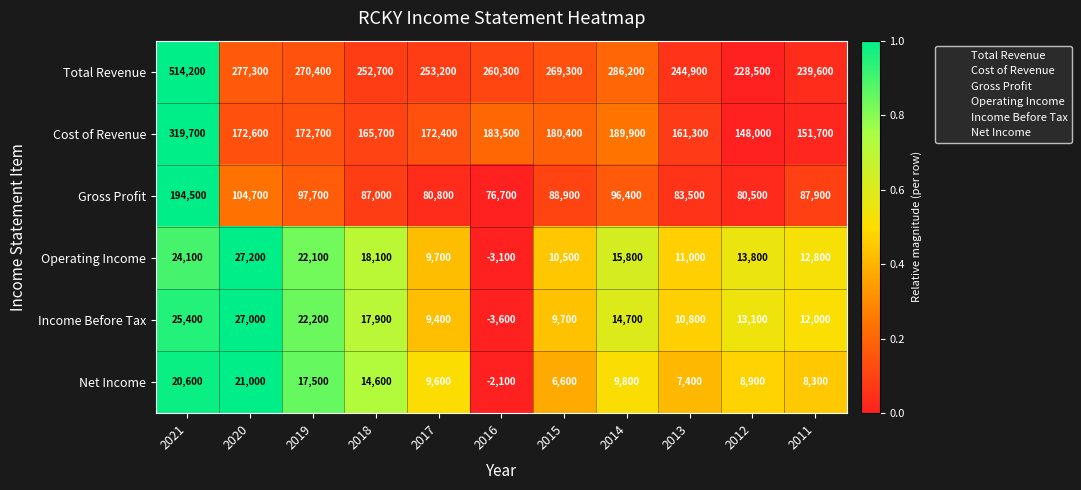

Which series has the widest spread of values?

Total Revenue